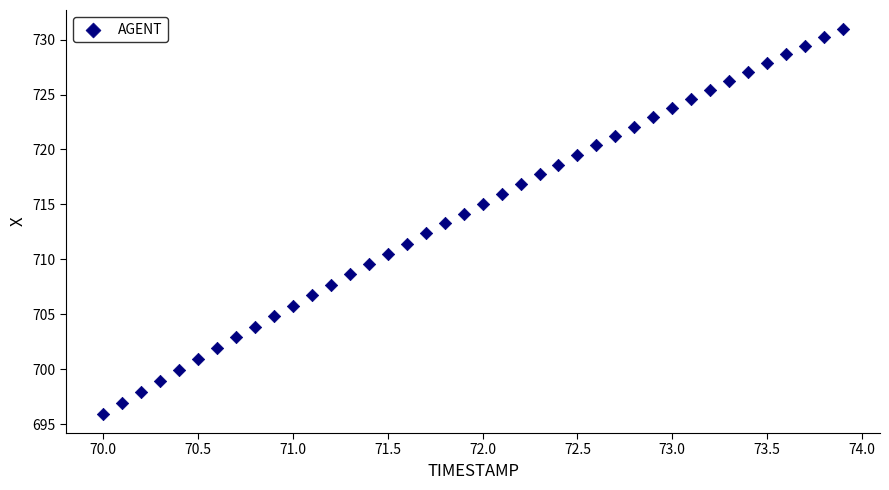

What is the range of X values (max minus min)?

3.9